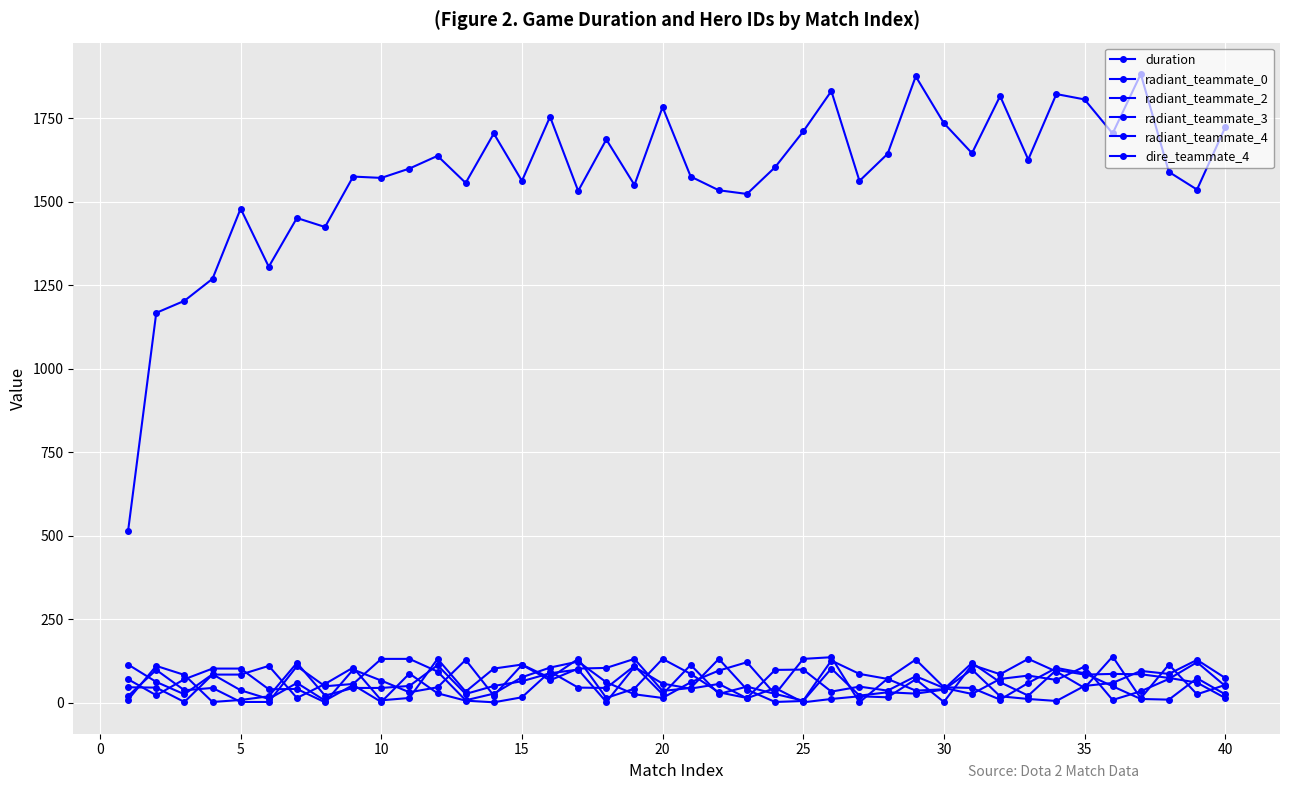

Where is the first local minimum for radiant_teammate_0?

5